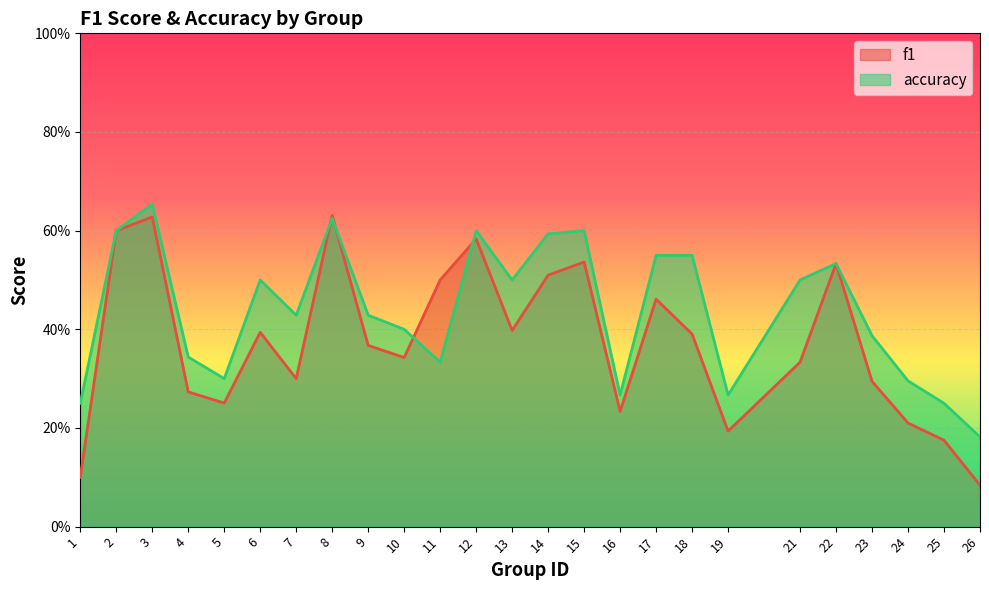

True or false: f1 and accuracy intersect in this chart.

True